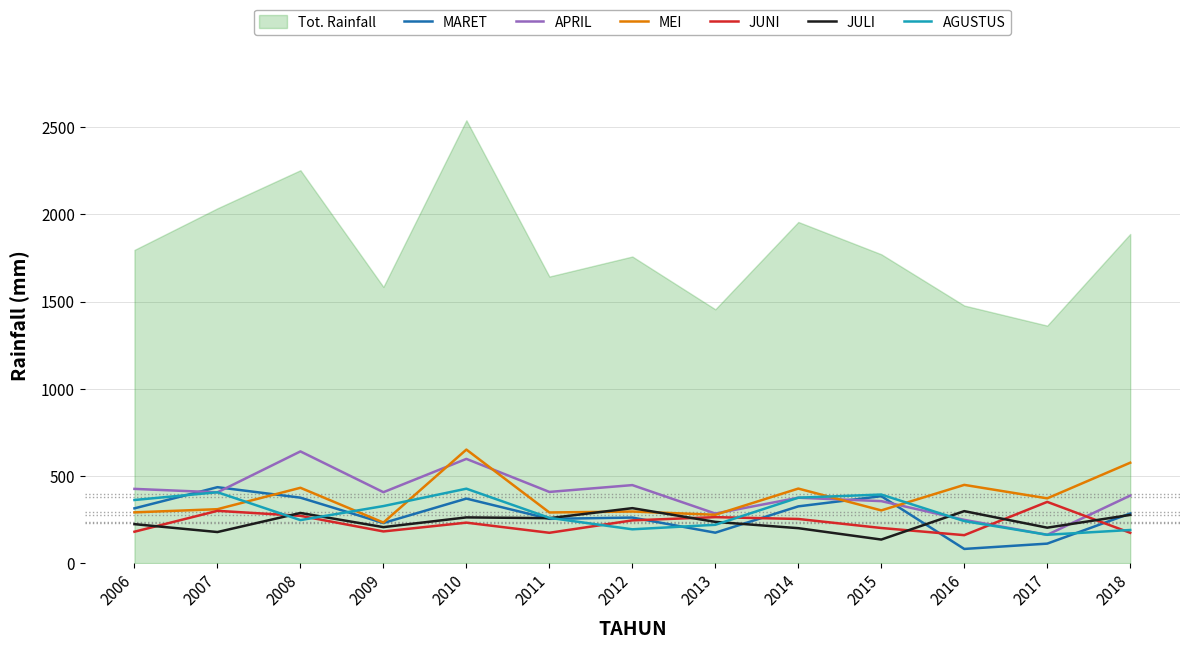

Between 2014 and 2006, which is larger?

2014